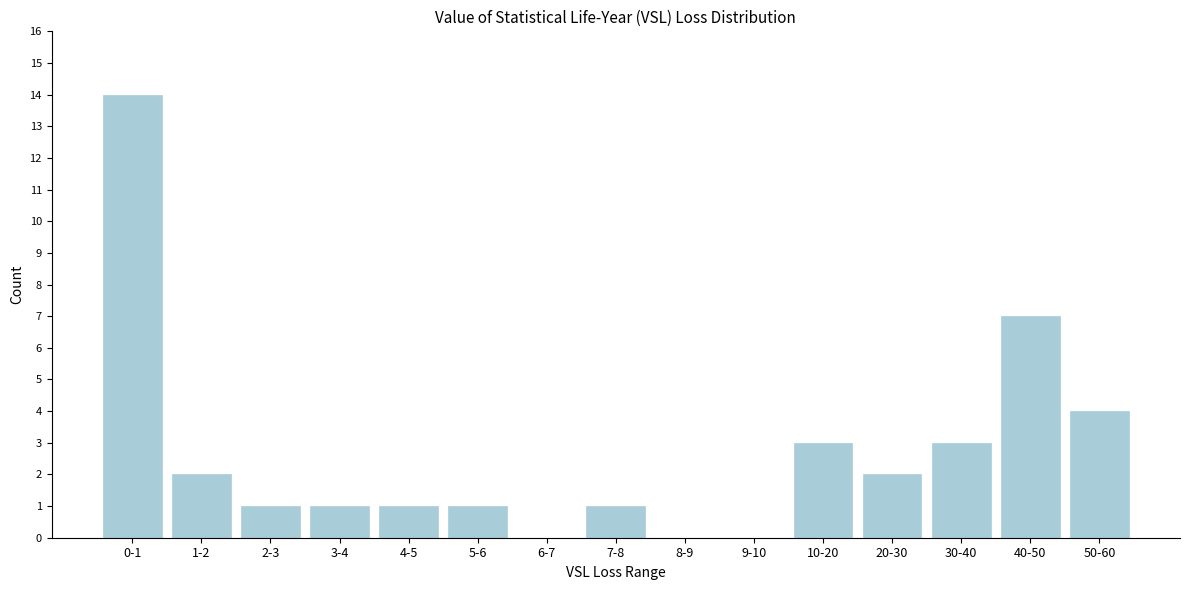

Reading left to right, extract all data points from this chart.

0-1=14	1-2=2	2-3=1	3-4=1	4-5=1	5-6=1	6-7=0	7-8=1	8-9=0	9-10=0	10-20=3	20-30=2	30-40=3	40-50=7	50-60=4